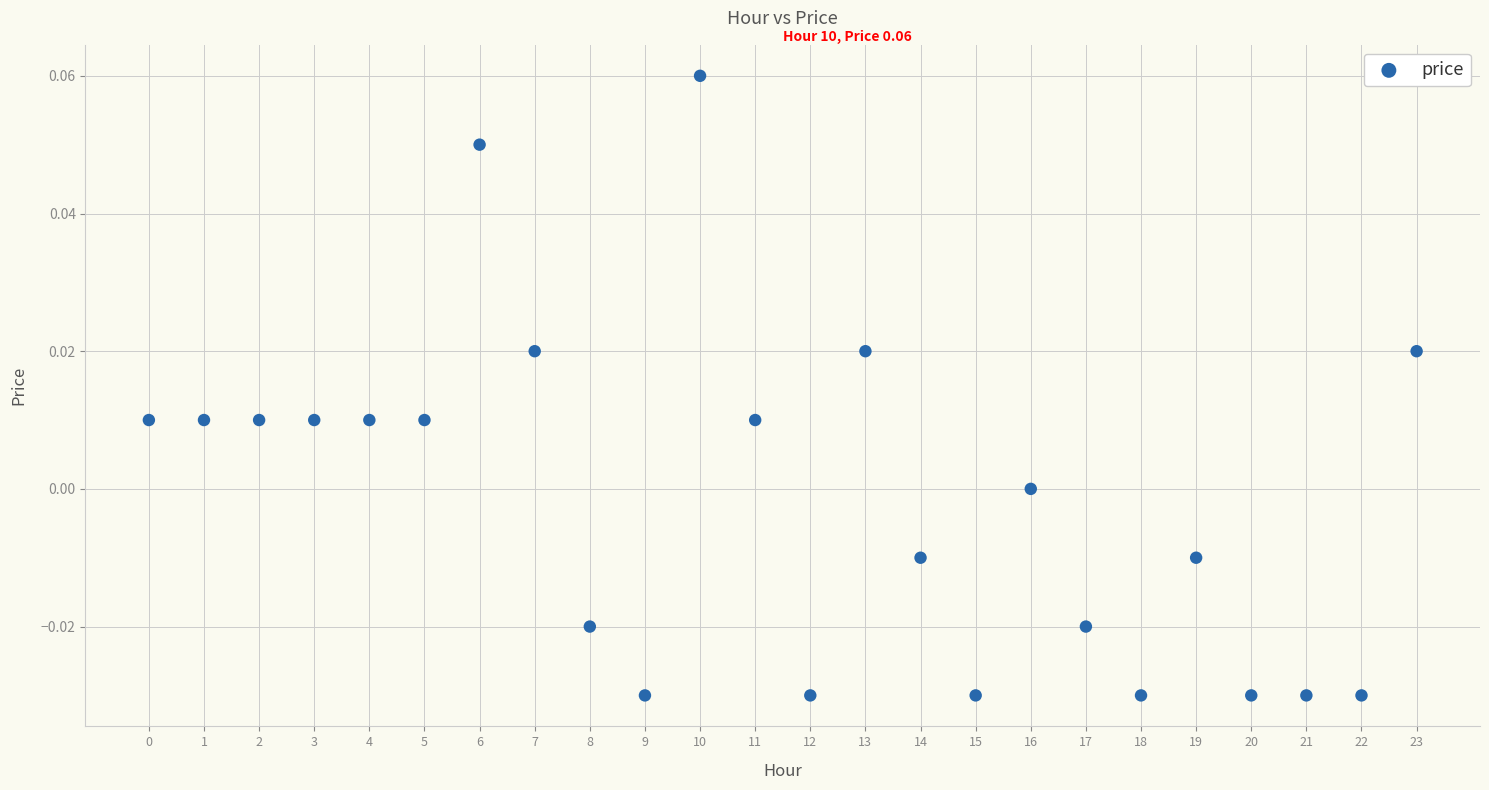

How many data points are displayed?

24